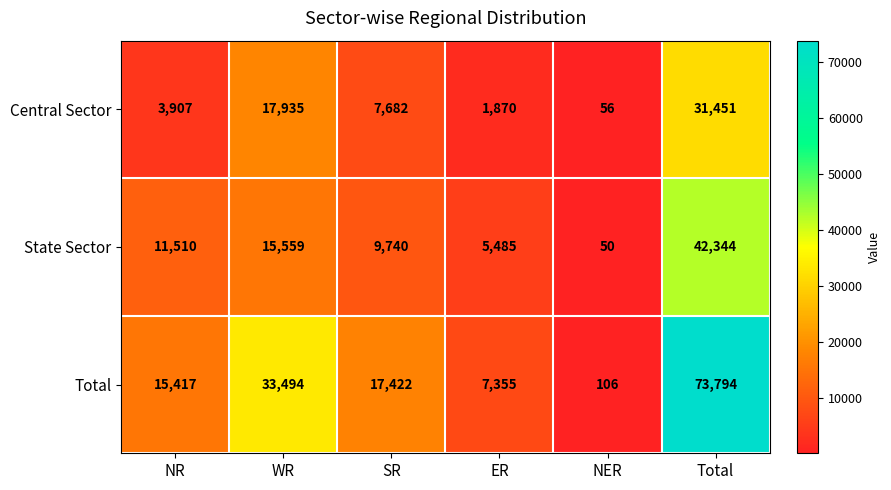

Where does the Central Sector series first go above 7682?

WR